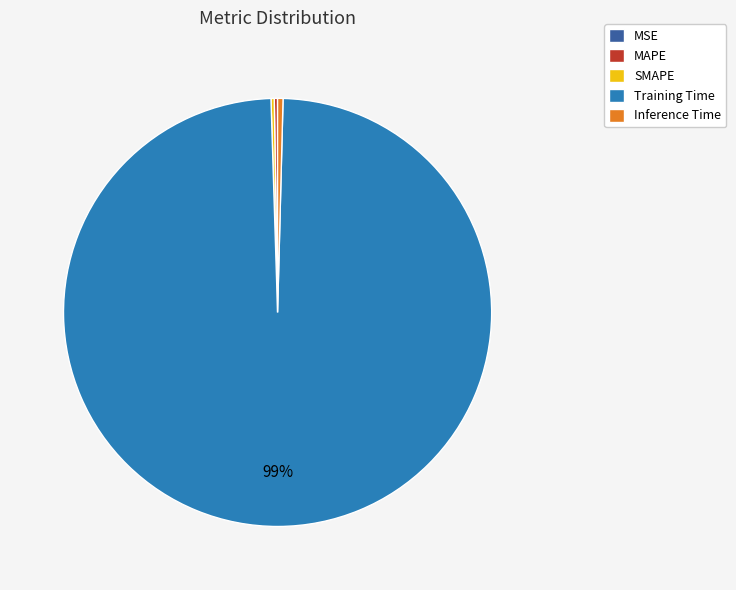

The Training Time slice represents 86% of the pie. True or false?

False